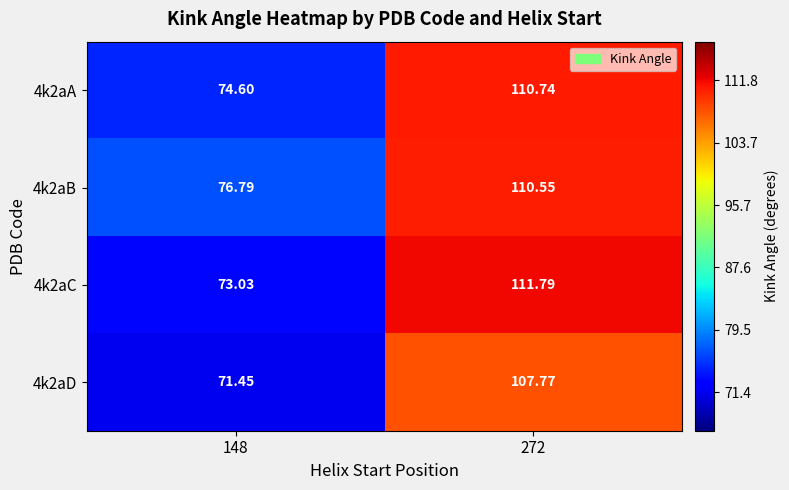

Is the value of 4k2aB at 272 greater than the value of 4k2aD at 272?

Yes